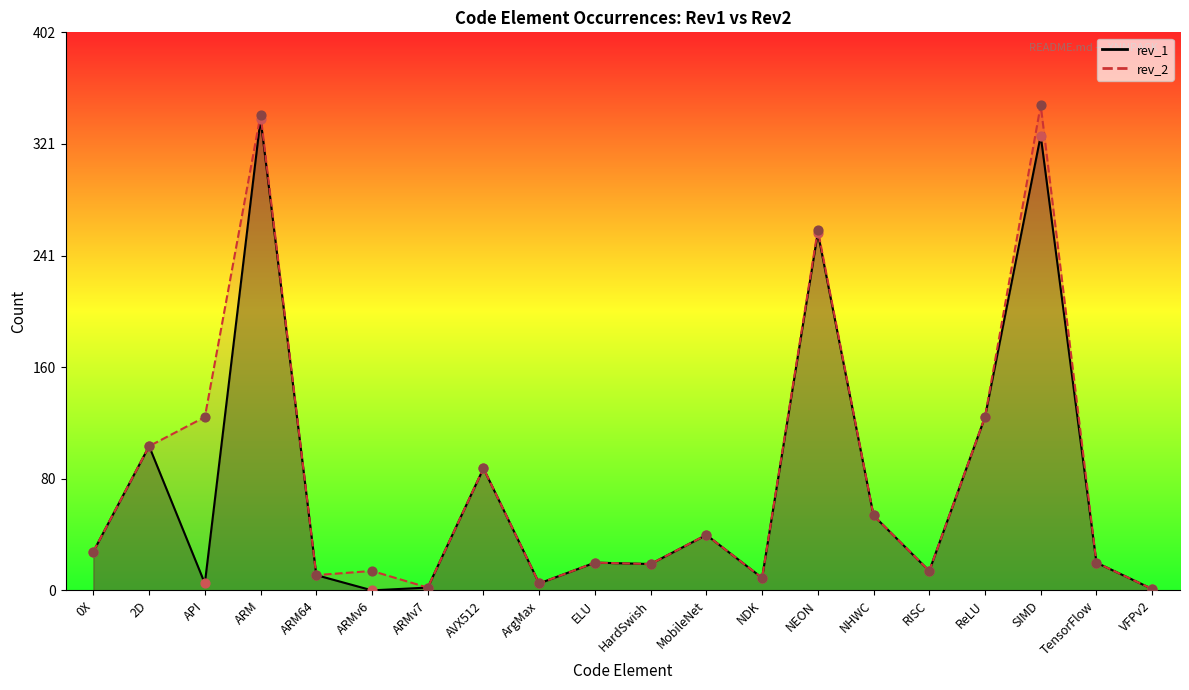

At how many categories does at least one series exceed 157?

3